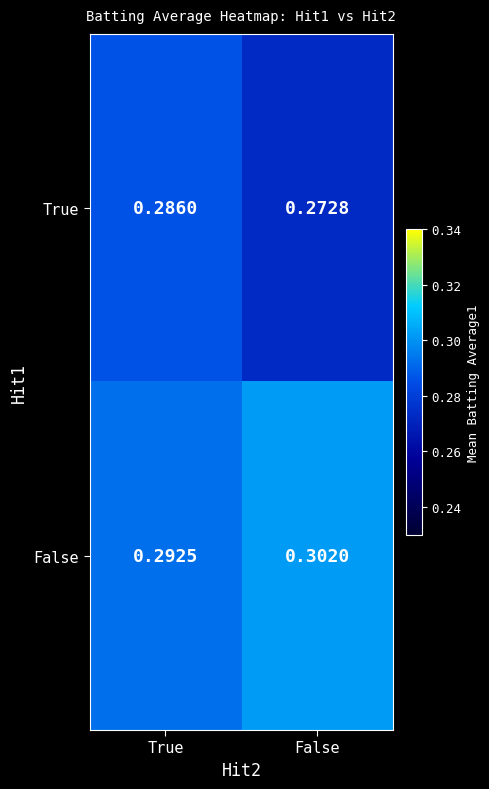

At which category is the sum across all series the highest?

True